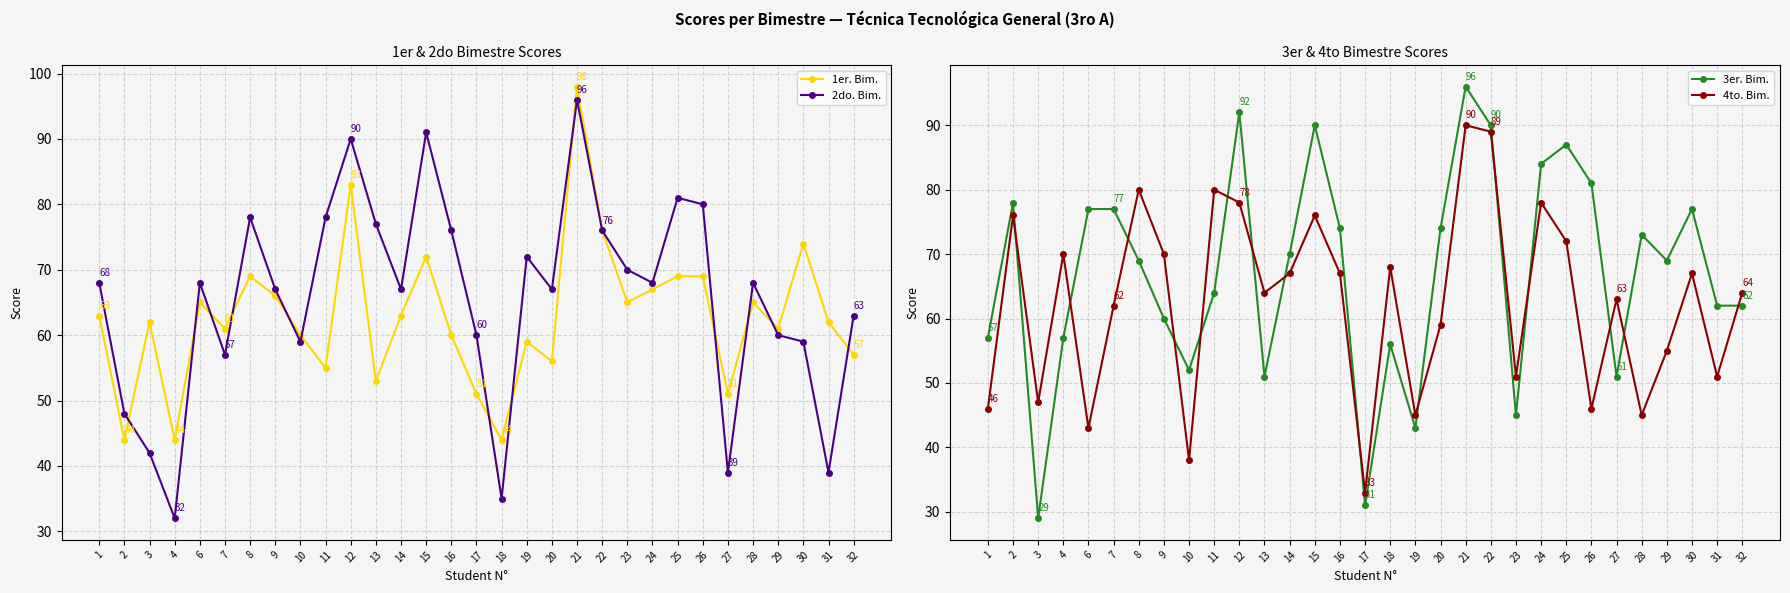

Reading left to right, transcribe all the data shown in this chart.

1er. Bim.: 63	44	62	44	65	61	69	66	60	55	83	53	63	72	60	51	44	59	56	98	76	65	67	69	69	51	65	61	74	62	57
2do. Bim.: 68	48	42	32	68	57	78	67	59	78	90	77	67	91	76	60	35	72	67	96	76	70	68	81	80	39	68	60	59	39	63
3er. Bim.: 57	78	29	57	77	77	69	60	52	64	92	51	70	90	74	31	56	43	74	96	90	45	84	87	81	51	73	69	77	62	62
4to. Bim.: 46	76	47	70	43	62	80	70	38	80	78	64	67	76	67	33	68	45	59	90	89	51	78	72	46	63	45	55	67	51	64